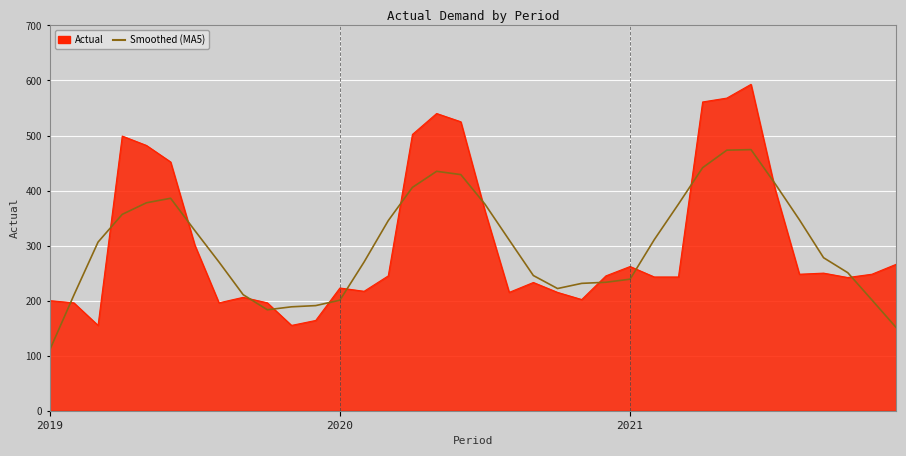

Rank the series by their maximum value, from highest to lowest.

Actual, Smoothed (MA5)